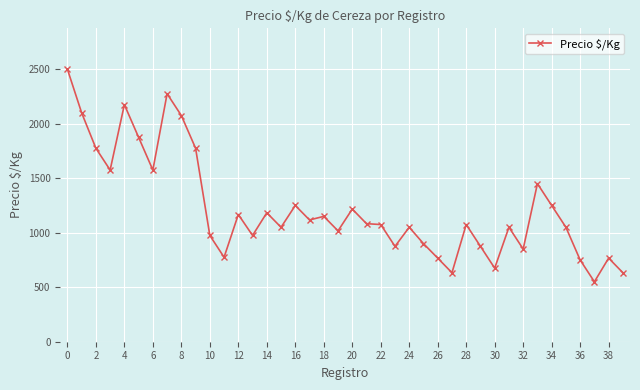

What is the difference between the maximum and minimum values?

1950